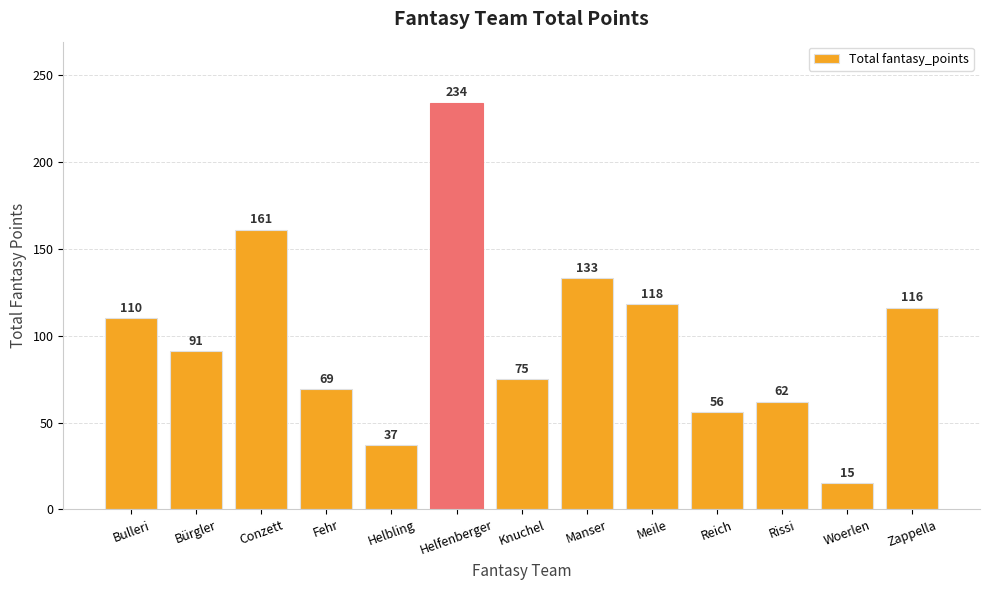

How many bars are there in total?

13